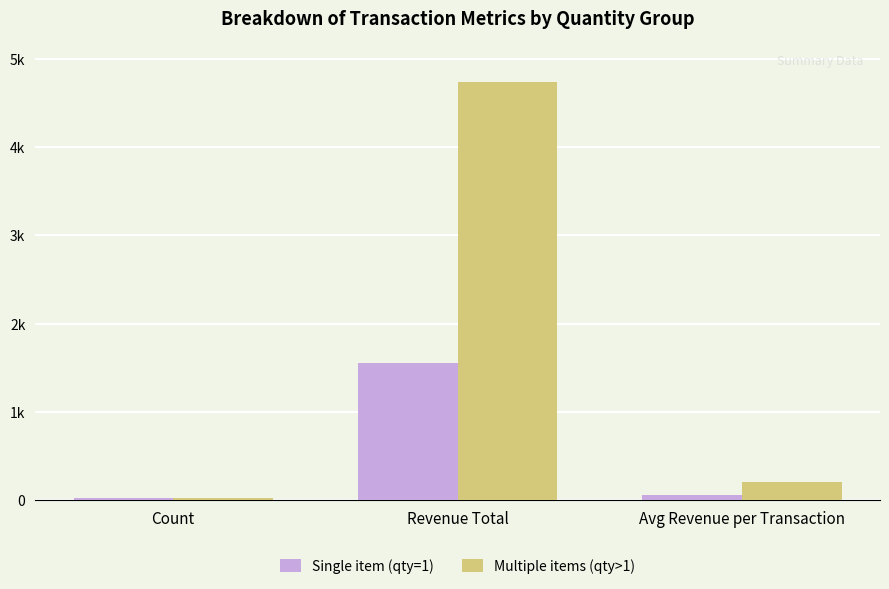

Where does the Multiple items (qty>1) series first go above 205?

Revenue Total